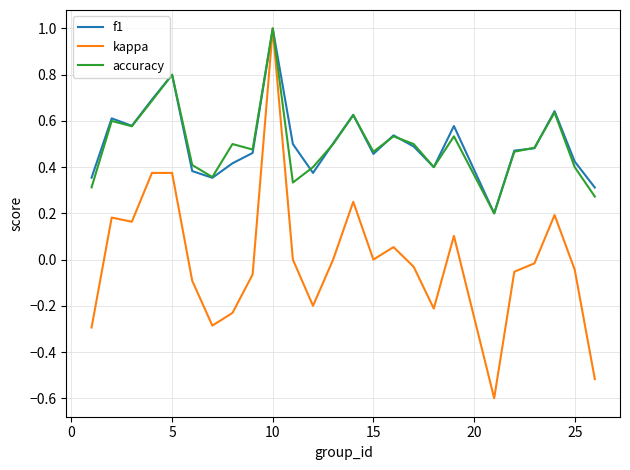

What is the maximum value for accuracy?

1.0